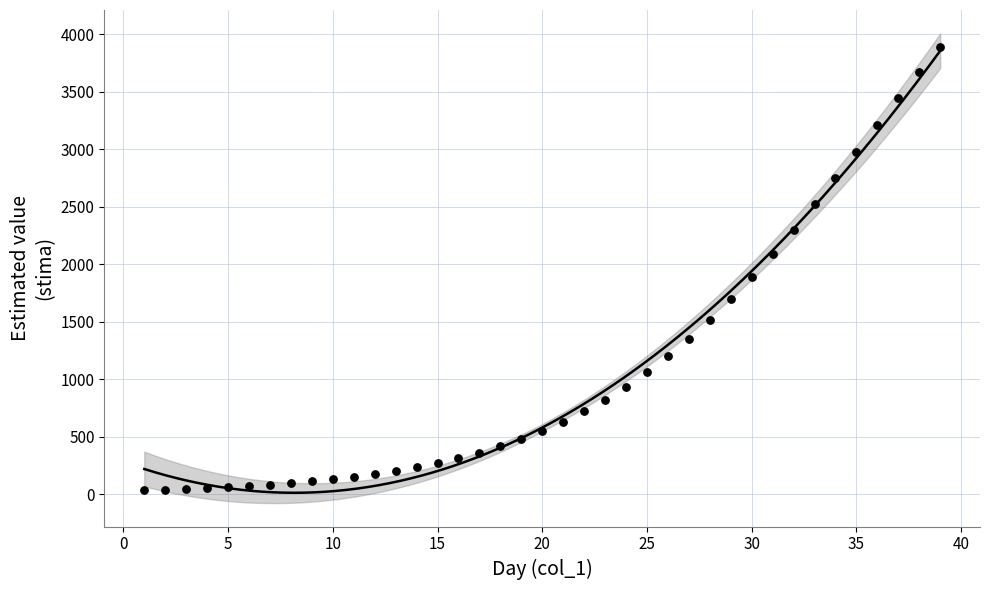

What Y value in the scatter plot is closest to 1964?

1887.5